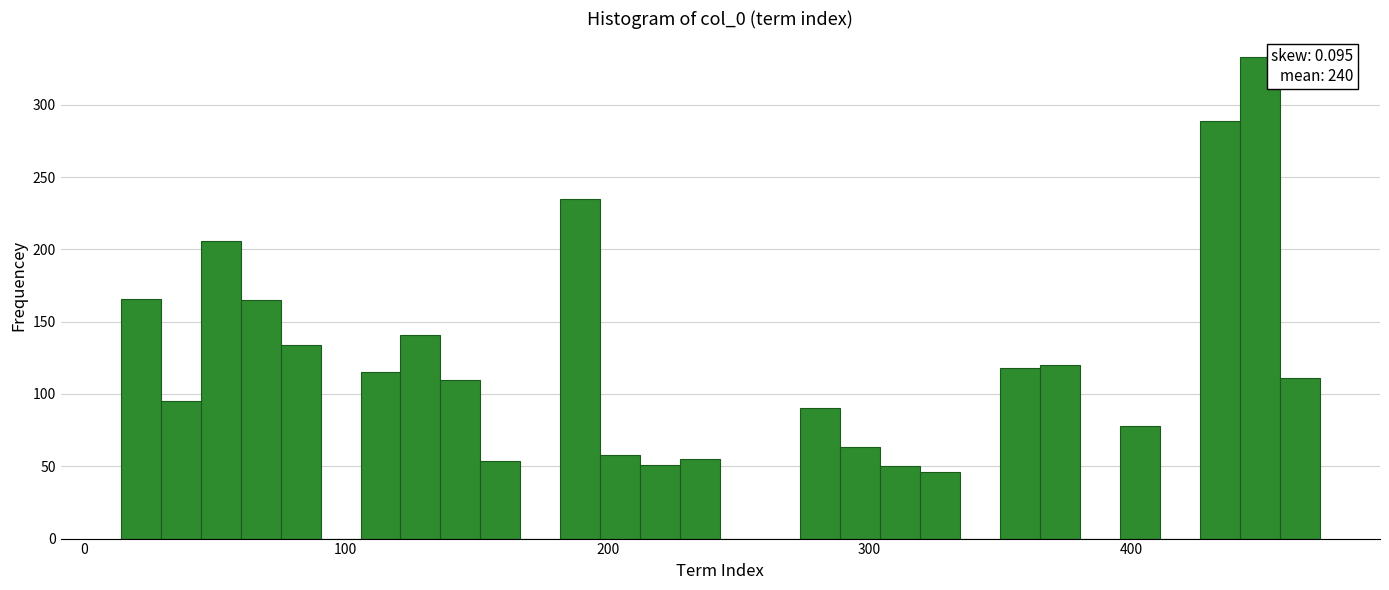

Read against the x-axis, roughly where is the centre of the tallest bar?

450